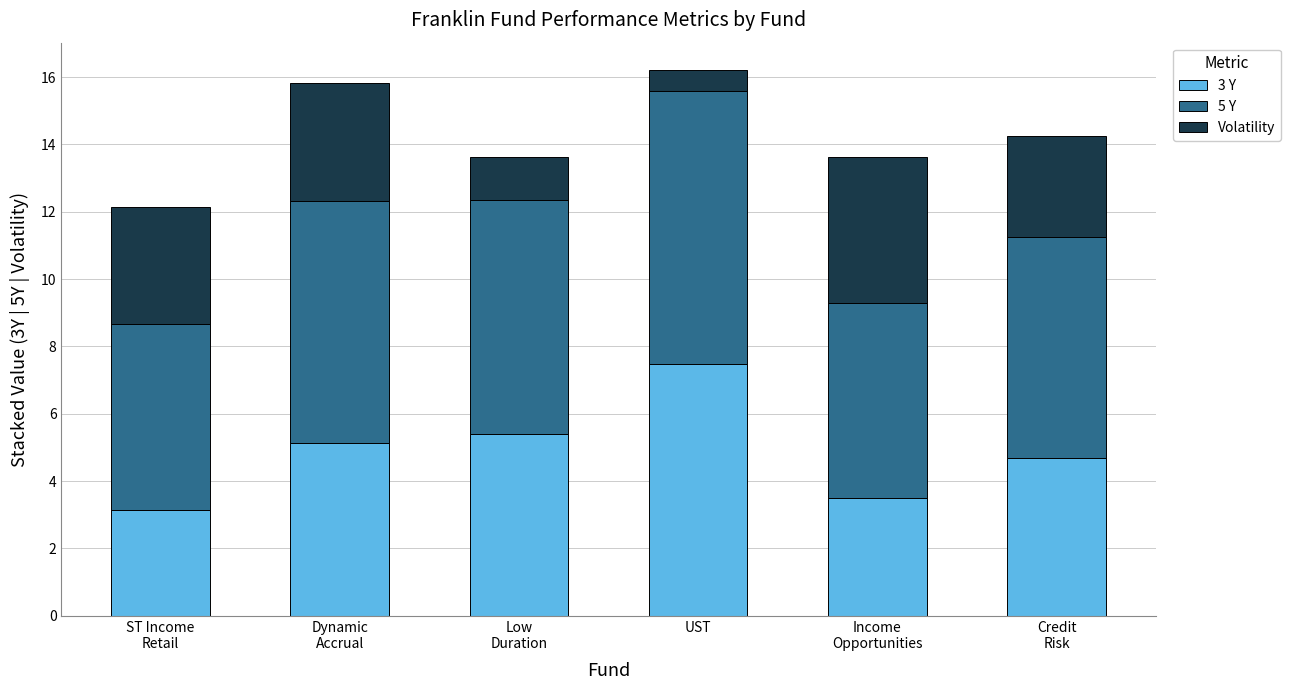

What is the average value of the 3 Y series?

4.9